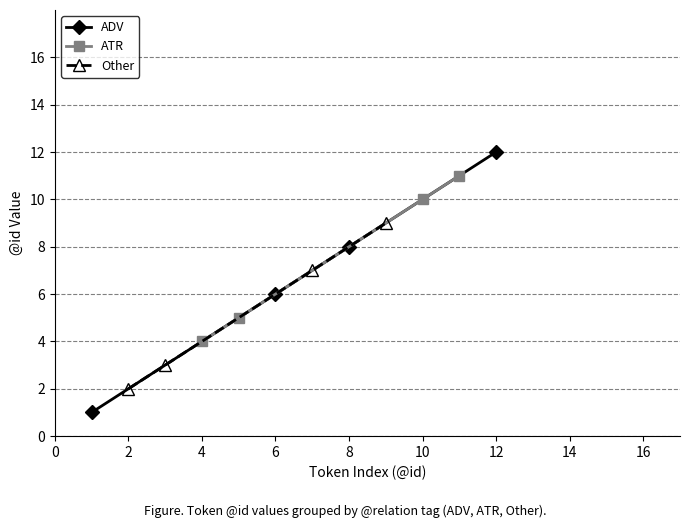

True or false: ADV and ATR cross at least once.

True